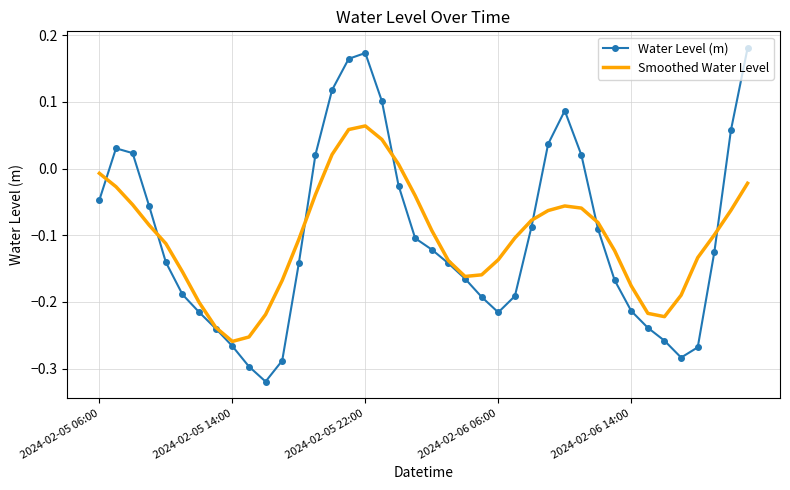

What is the difference between the second highest and second lowest values in the Water Level (m) series?

0.5